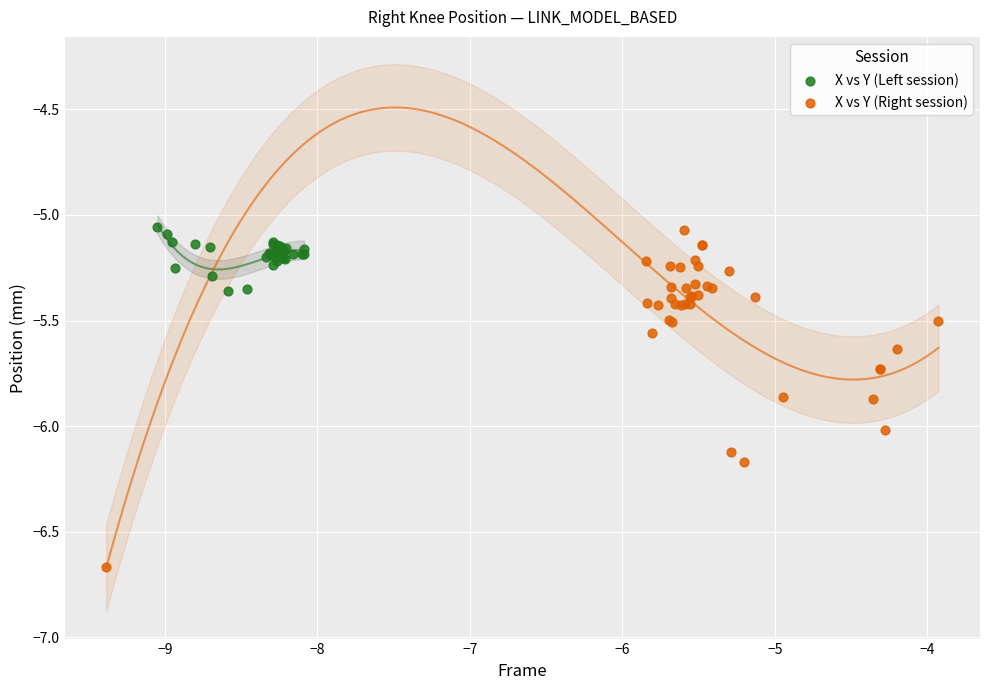

Which series contains the lowest Y value?

X vs Y (Right session)